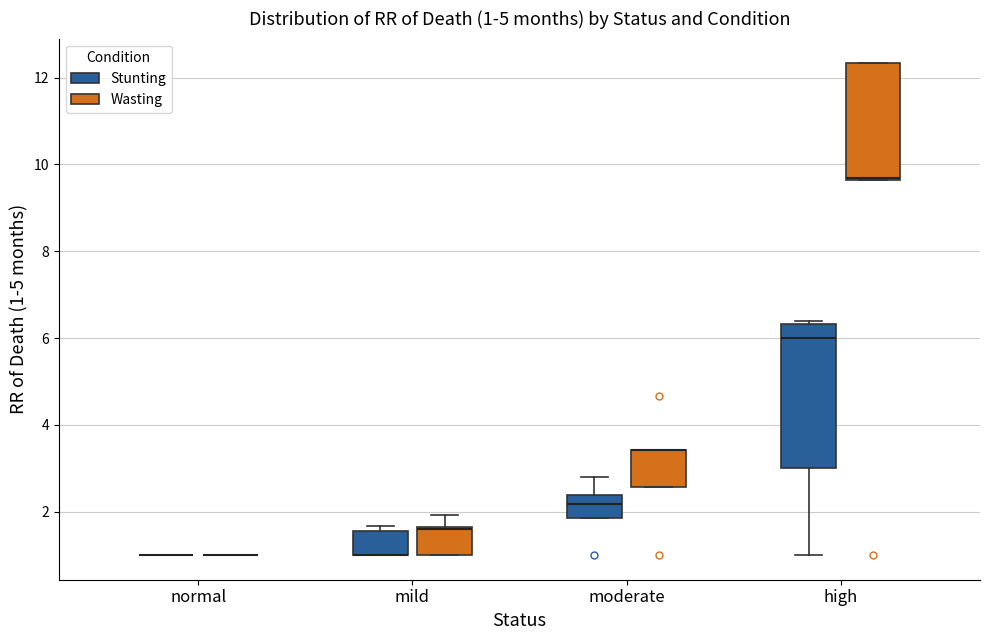

Which box is the tallest, from its lower edge to its upper edge?

high (Stunting)